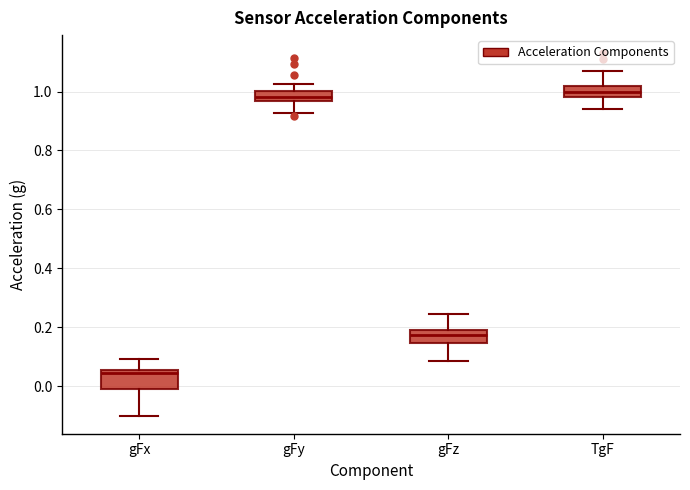

Reading left to right, transcribe this box plot: for each box, give where its median line is, the range the box spans, and where its two whiskers end, as read against the y-axis. The values are not printed on the chart, so give them approximately, as read against the axis.

gFx: median 0.04, box -0.02 to 0.06, whiskers -0.10 to 0.10
gFy: median 0.98, box 0.96 to 1.00, whiskers 0.92 to 1.02
gFz: median 0.18, box 0.14 to 0.20, whiskers 0.08 to 0.24
TgF: median 1.00, box 0.98 to 1.02, whiskers 0.94 to 1.08